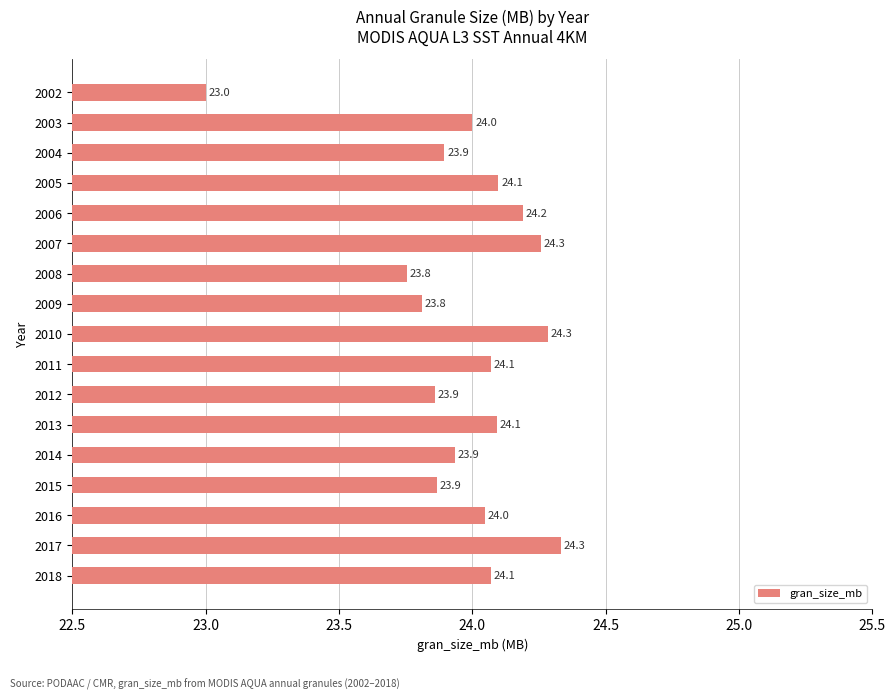

What is the sum of the values at 2002 and 2004?

46.9